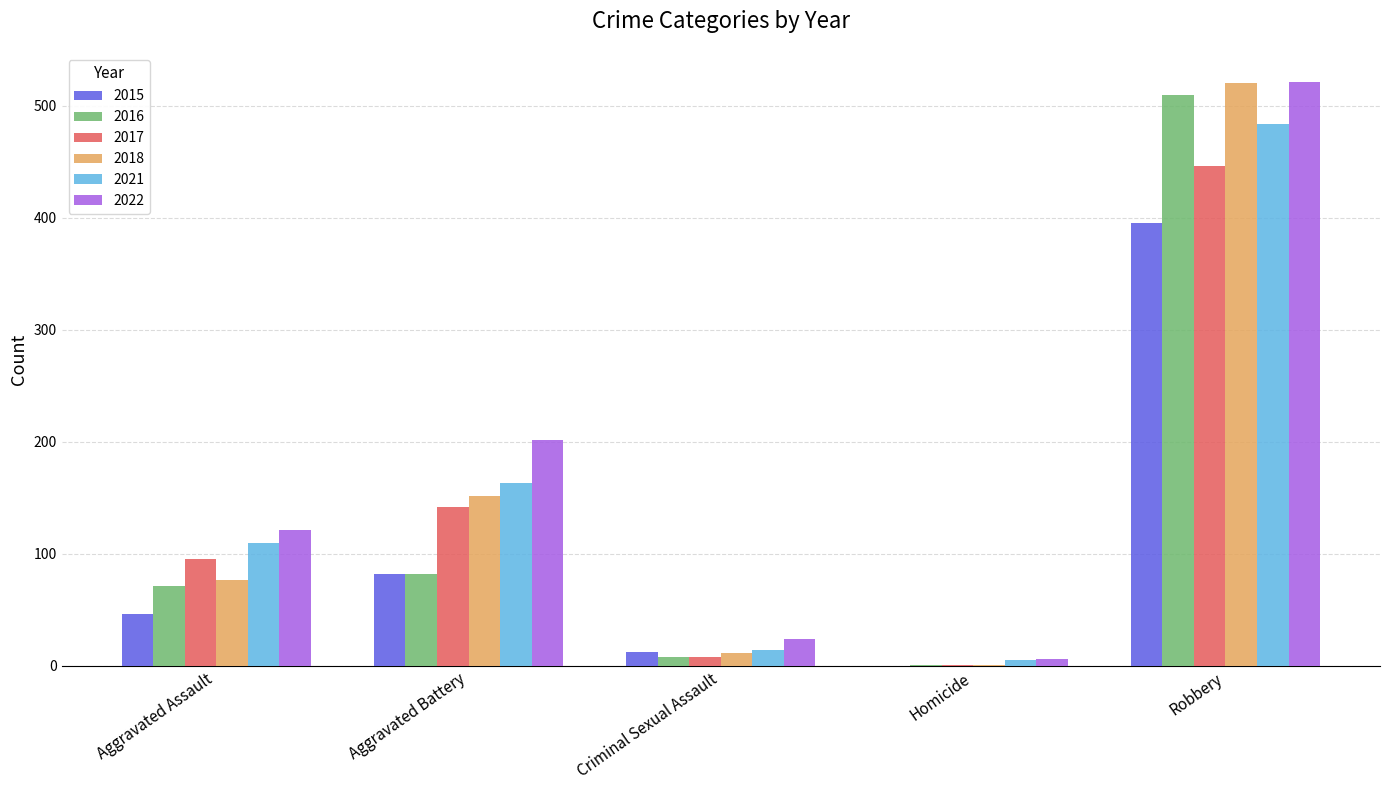

Reading left to right, what are all the values shown in this chart?

2015: 46	82	12	0	395
2016: 71	82	8	1	510
2017: 95	142	8	1	446
2018: 77	152	11	1	520
2021: 110	163	14	5	484
2022: 121	202	24	6	521